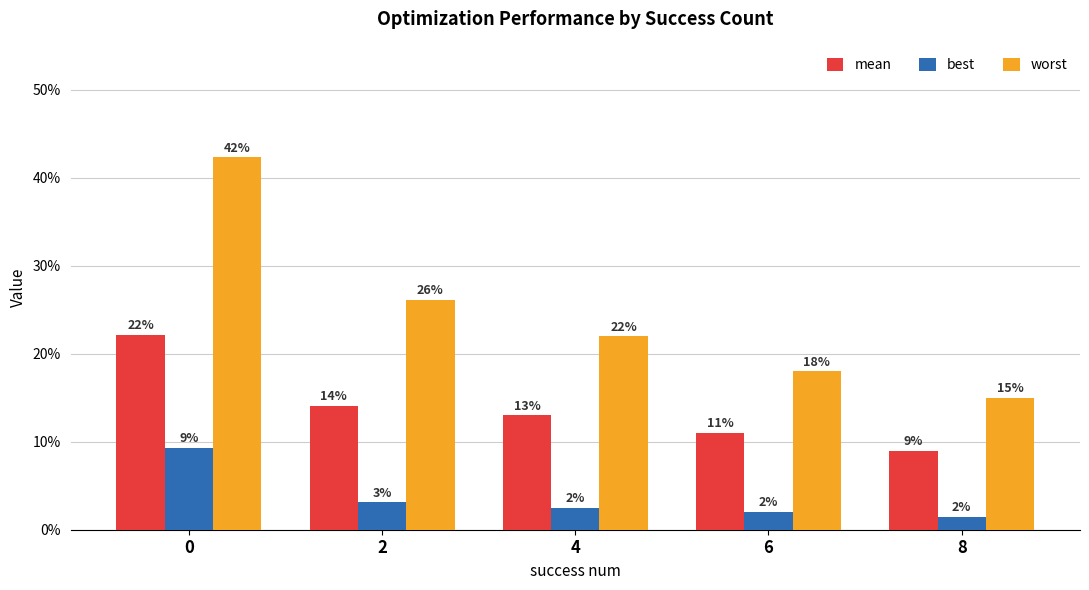

Does the chart contain stacked bars?

No